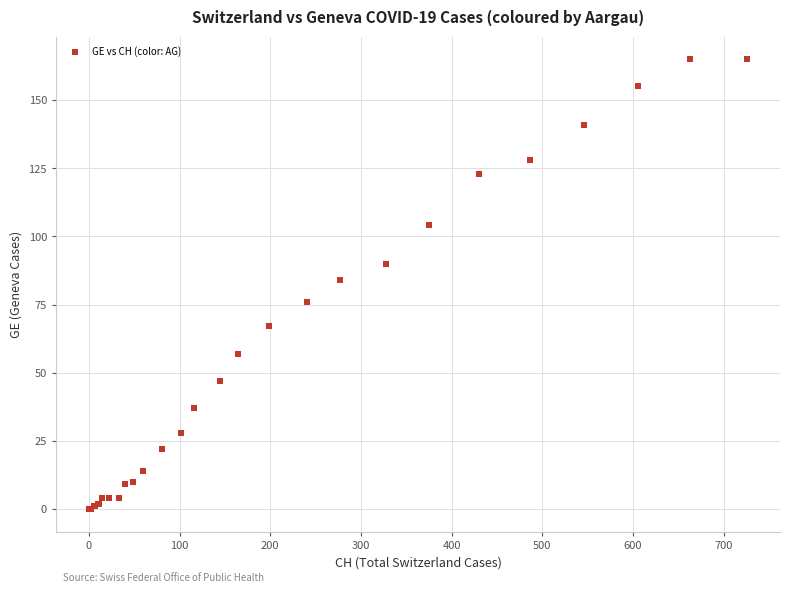

What Y value in the scatter plot is closest to 82?

84